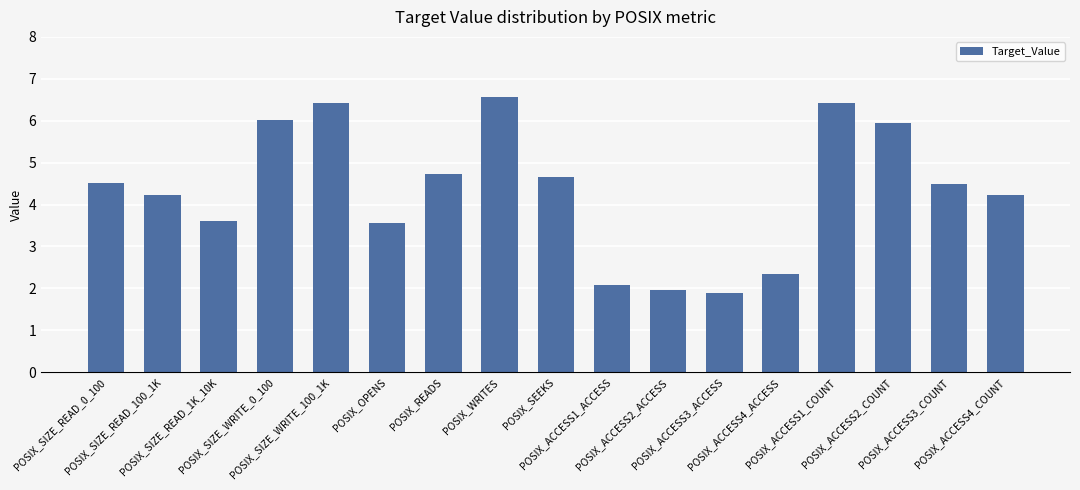

Between POSIX_ACCESS3_ACCESS and POSIX_WRITES, which is larger?

POSIX_WRITES